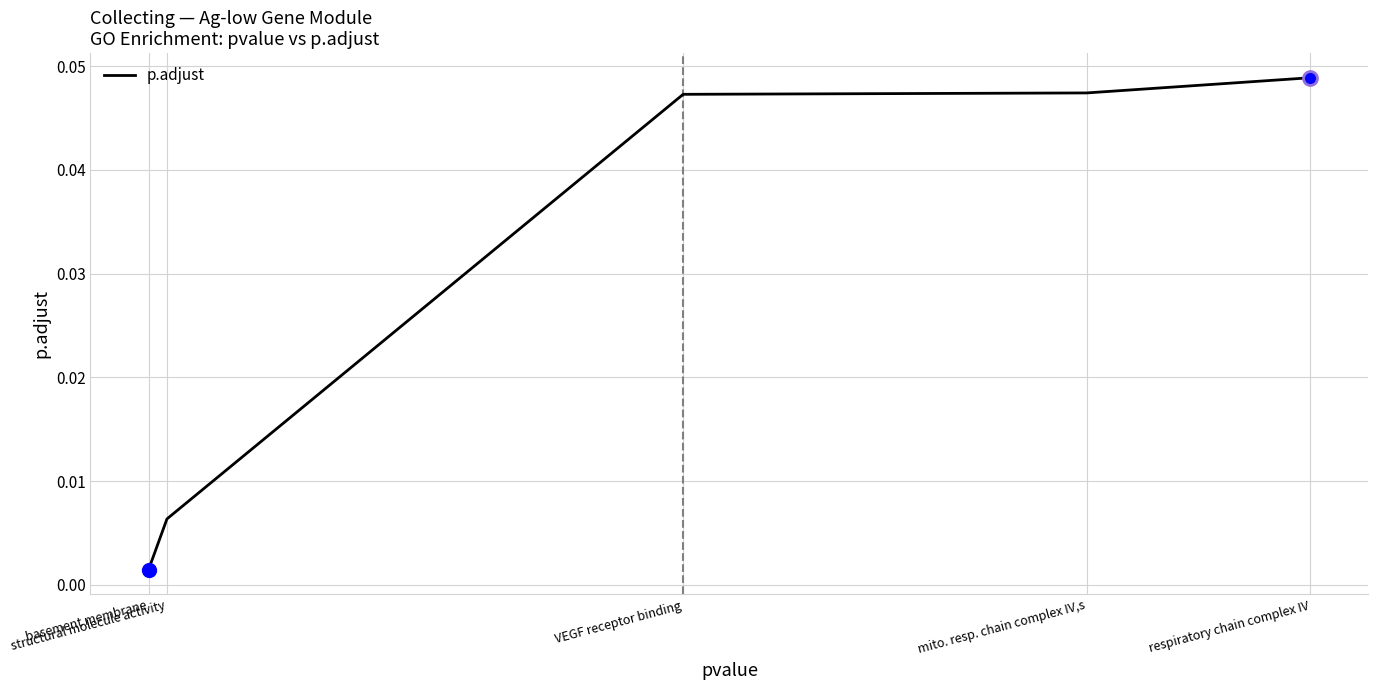

How many lines are shown in the chart?

1